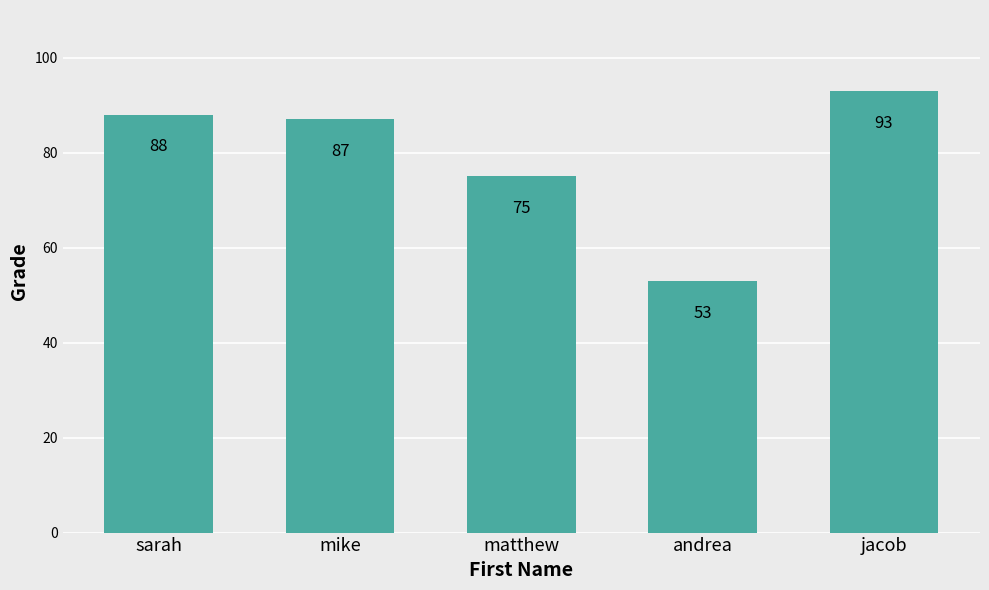

Which label corresponds to the smallest value in the chart?

andrea